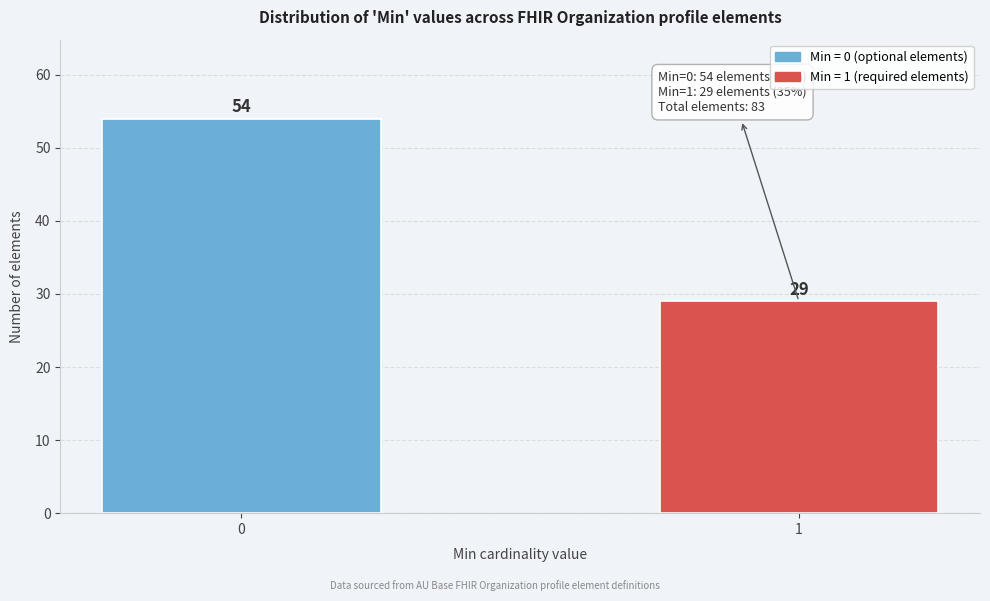

Reading left to right, what are all the values shown in this chart?

0=54	1=29